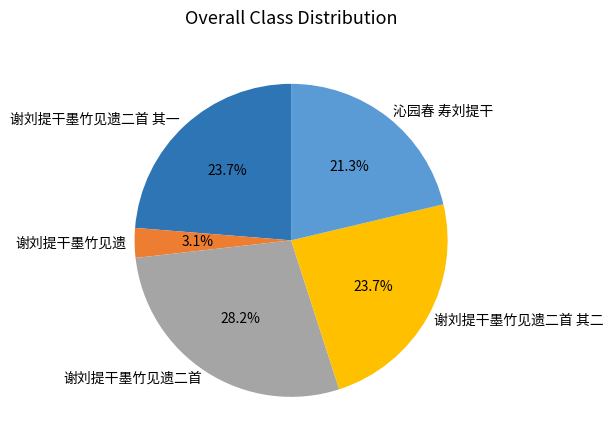

What portion of the pie excludes 谢刘提干墨竹见遗二首 其二?

76.3%